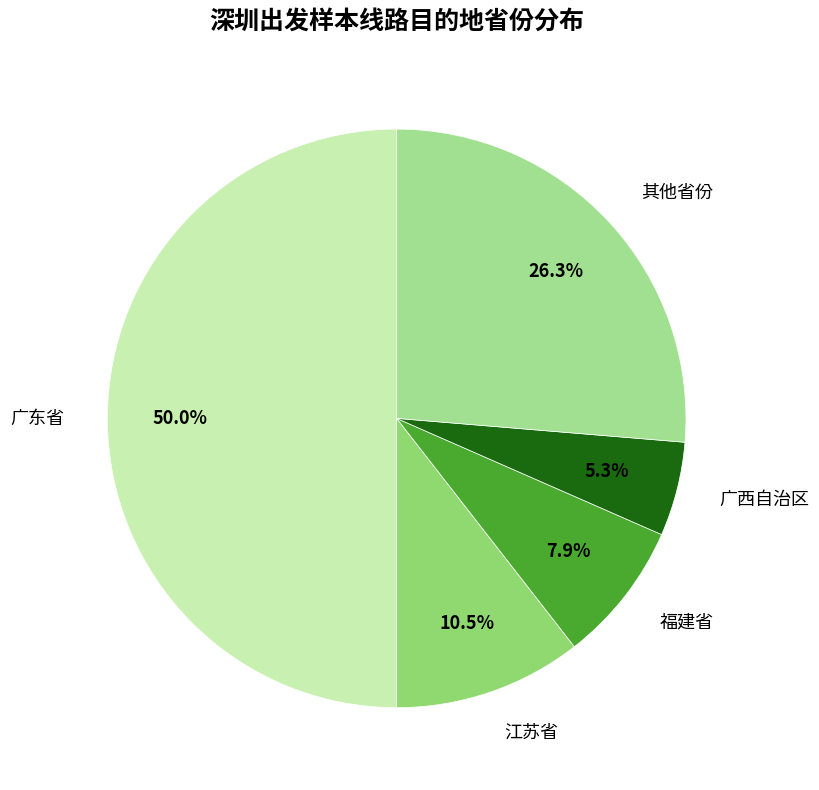

Is 江苏省 the majority of the pie?

No